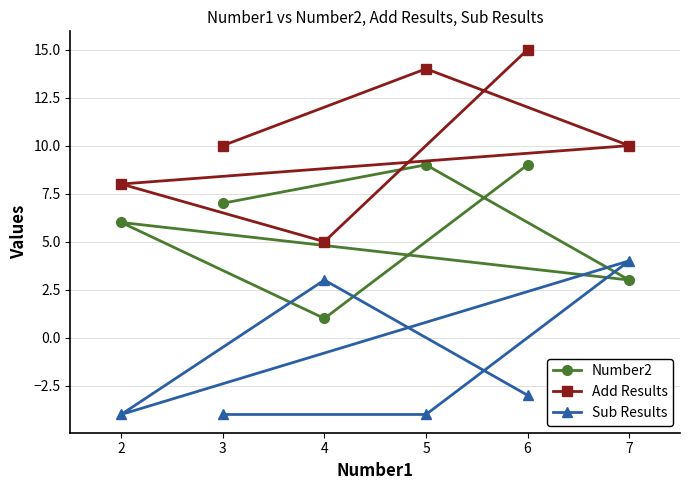

Where is Add Results nearest to the value 10?

3